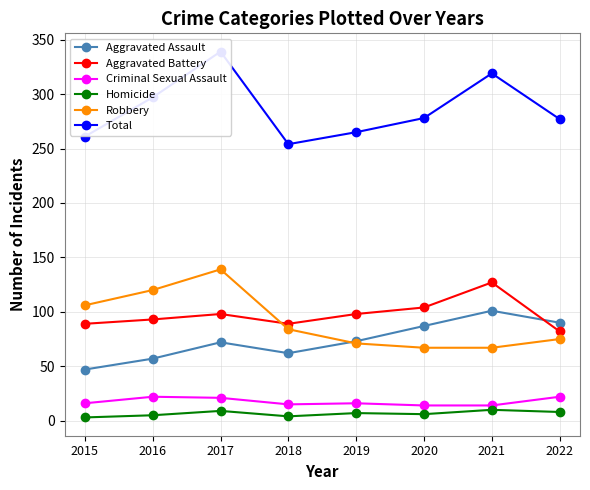

Rank the series by their maximum value, from highest to lowest.

Total, Robbery, Aggravated Battery, Aggravated Assault, Criminal Sexual Assault, Homicide